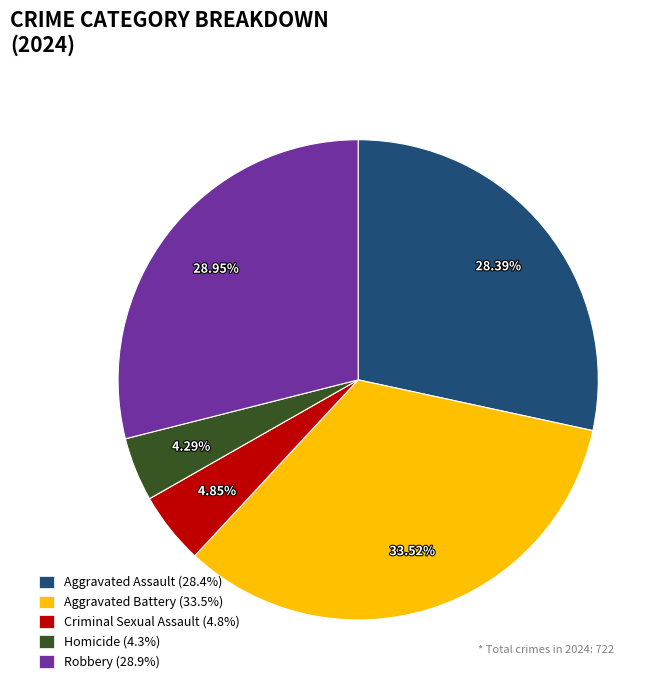

To the nearest percent, what is the difference between the Aggravated Battery and Homicide slice percentages?

29%